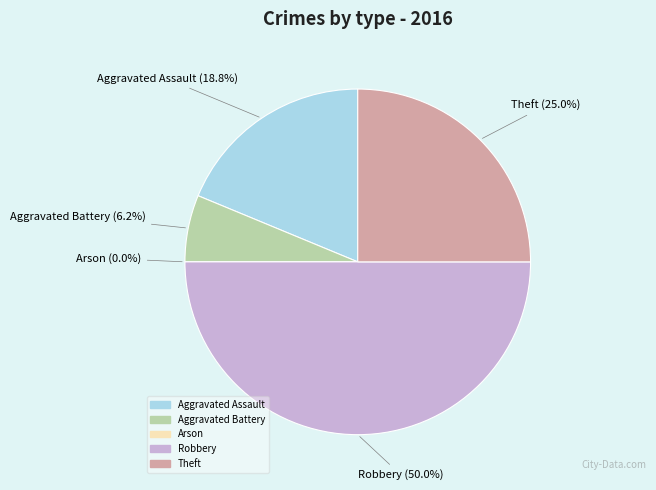

Is Robbery the majority of the pie?

No